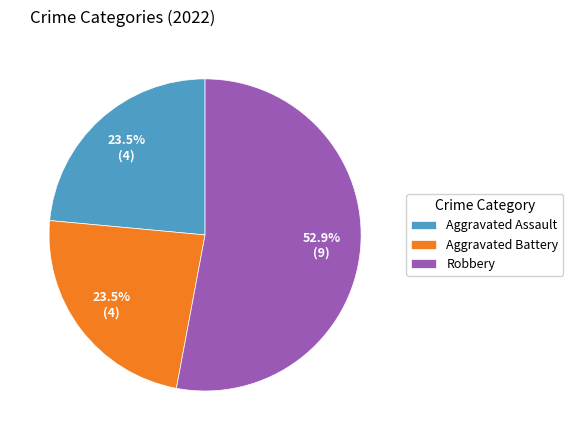

To the nearest percent, what is the combined percentage of Aggravated Battery and Aggravated Assault?

47%